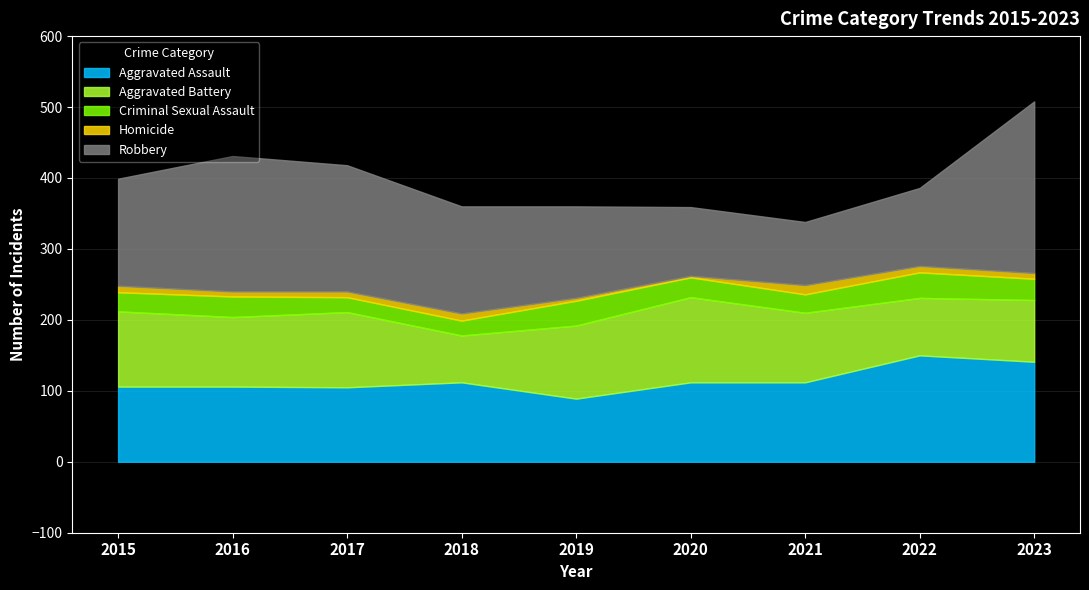

List the series in order of their peak value, highest first.

Robbery, Aggravated Assault, Aggravated Battery, Criminal Sexual Assault, Homicide